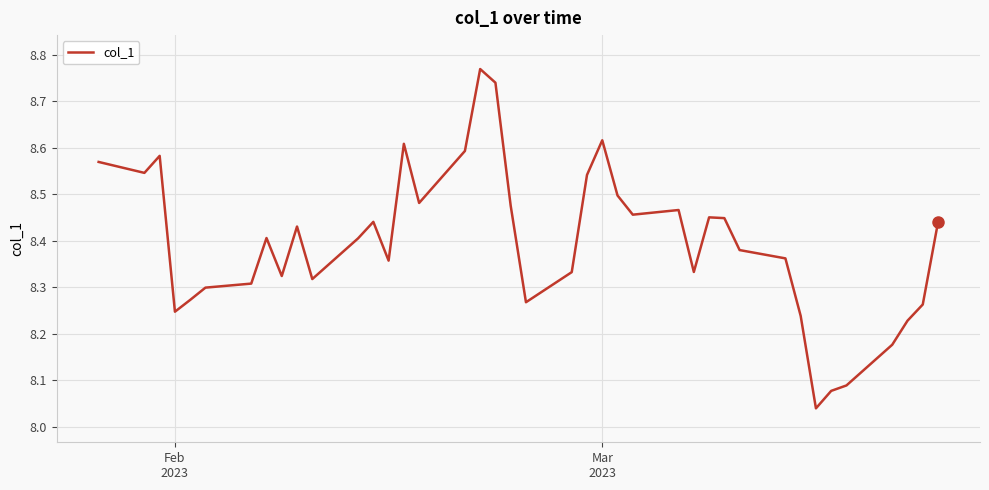

How many lines are shown in the chart?

1